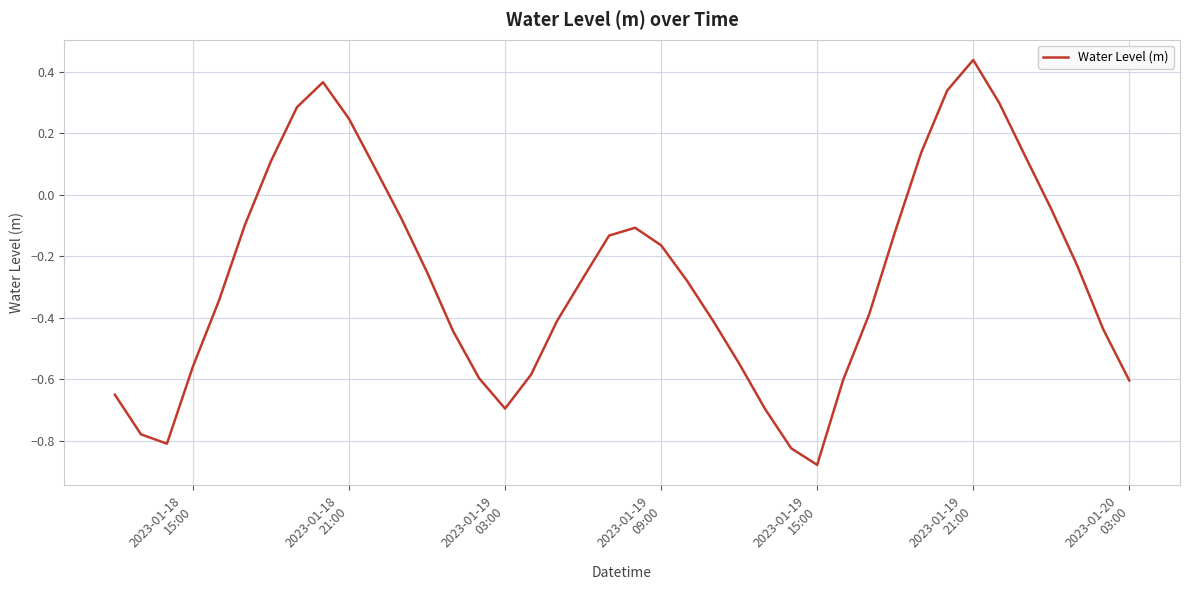

What is the difference between the maximum and minimum values?

1.3